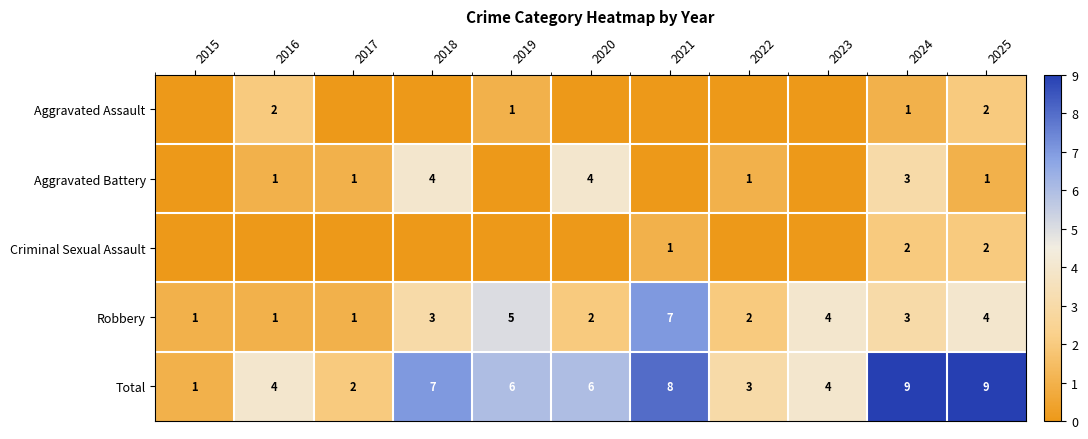

What is the difference between the second highest and minimum values in the Robbery series?

4